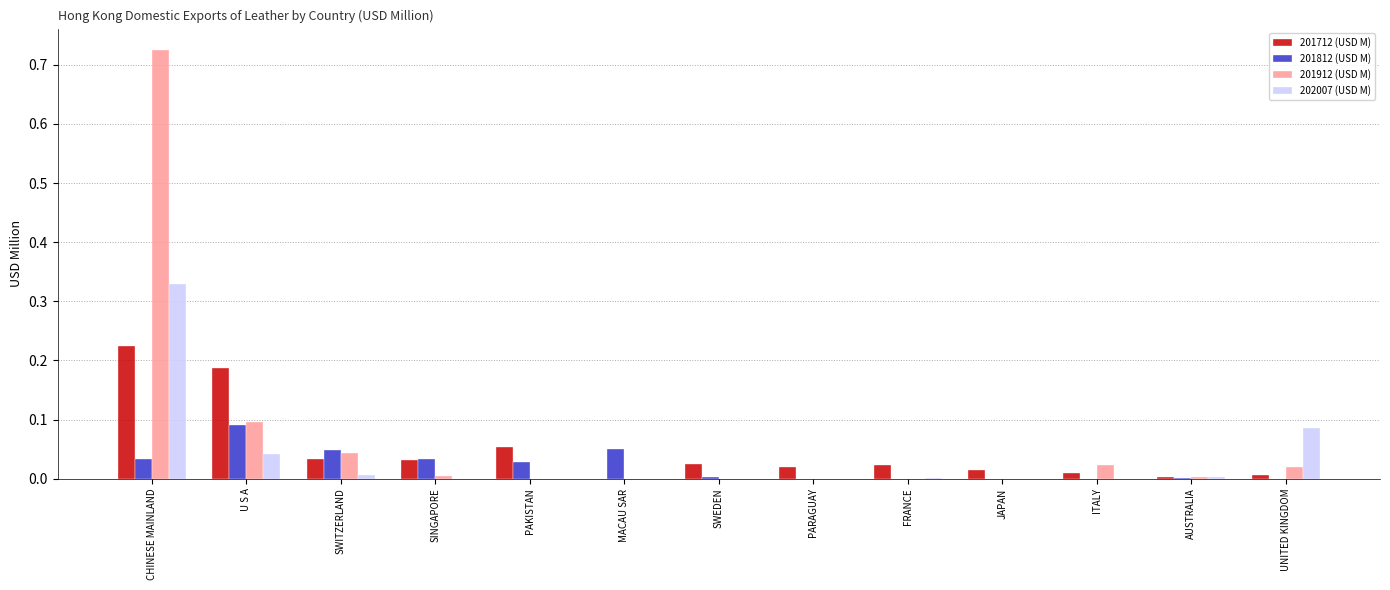

The value of 201912 (USD M) at JAPAN is 0.0. True or false?

True